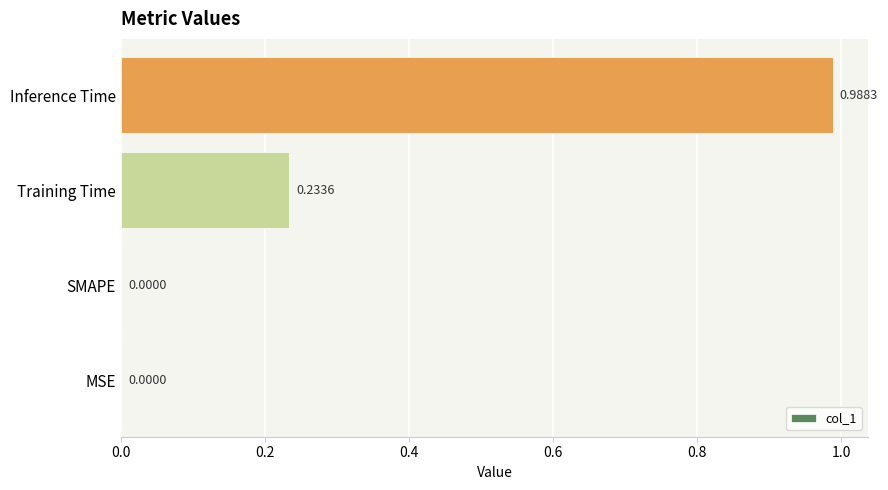

What is the change in value from Training Time to Inference Time?

+0.8